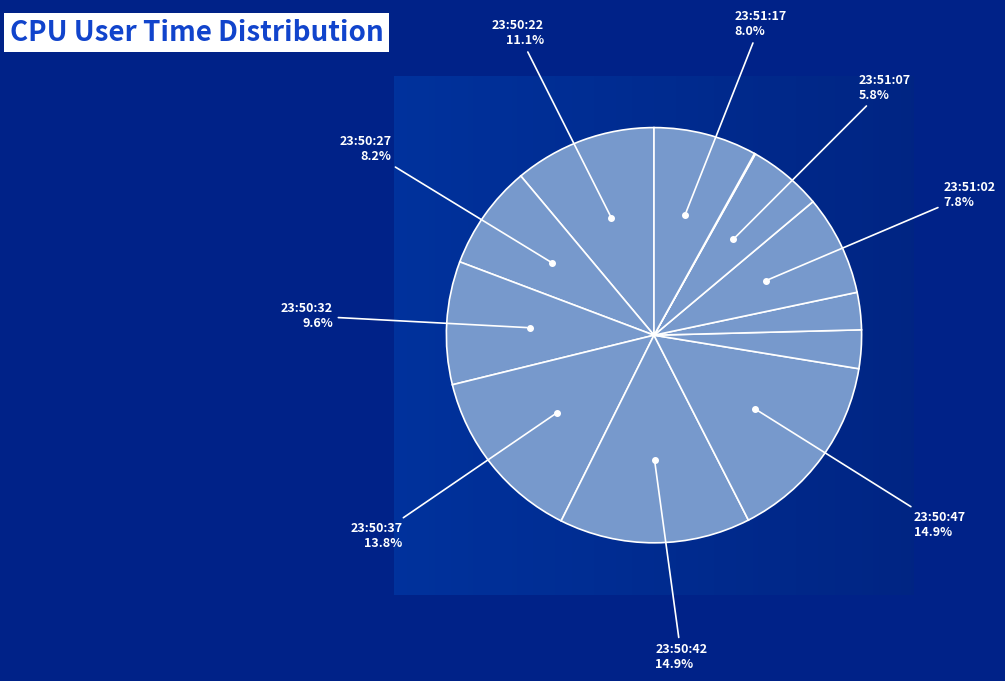

Is 23:50:47 the majority of the pie?

No